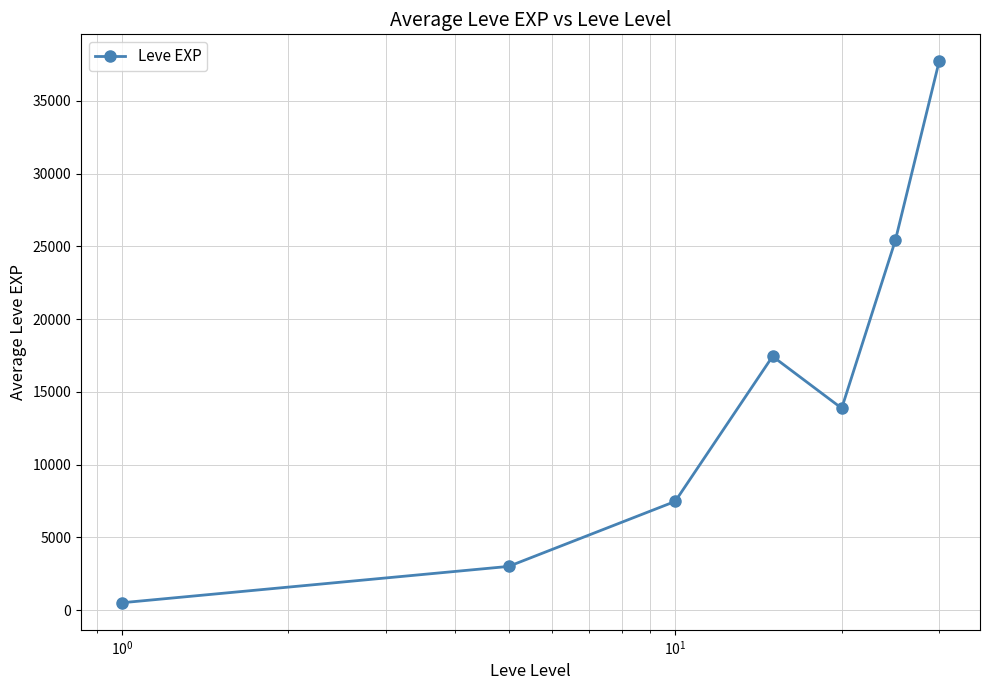

What is the average value?

15062.9